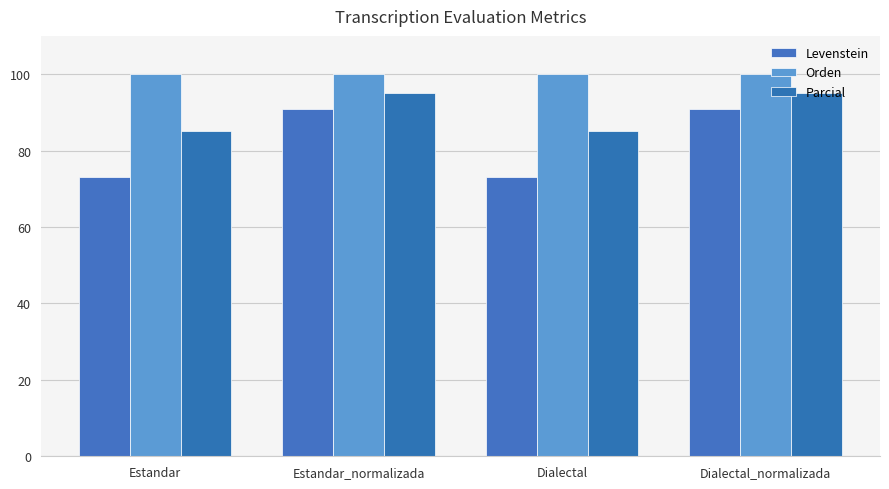

What is the approximate value of Parcial at Estandar?

85.0